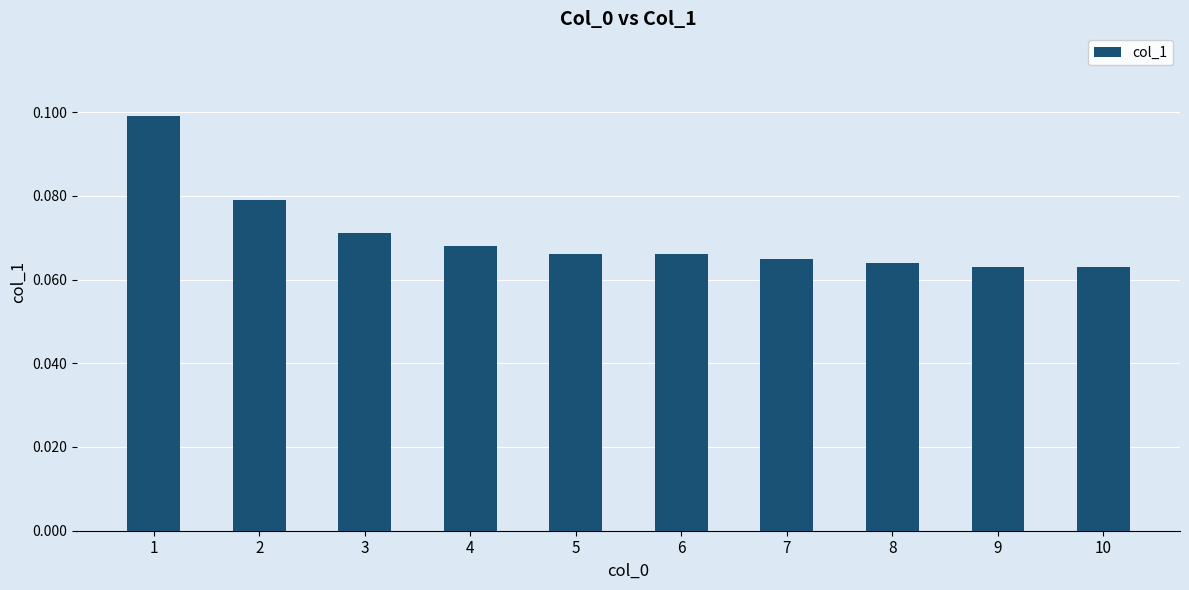

The value at 1 is 0.2. True or false?

False